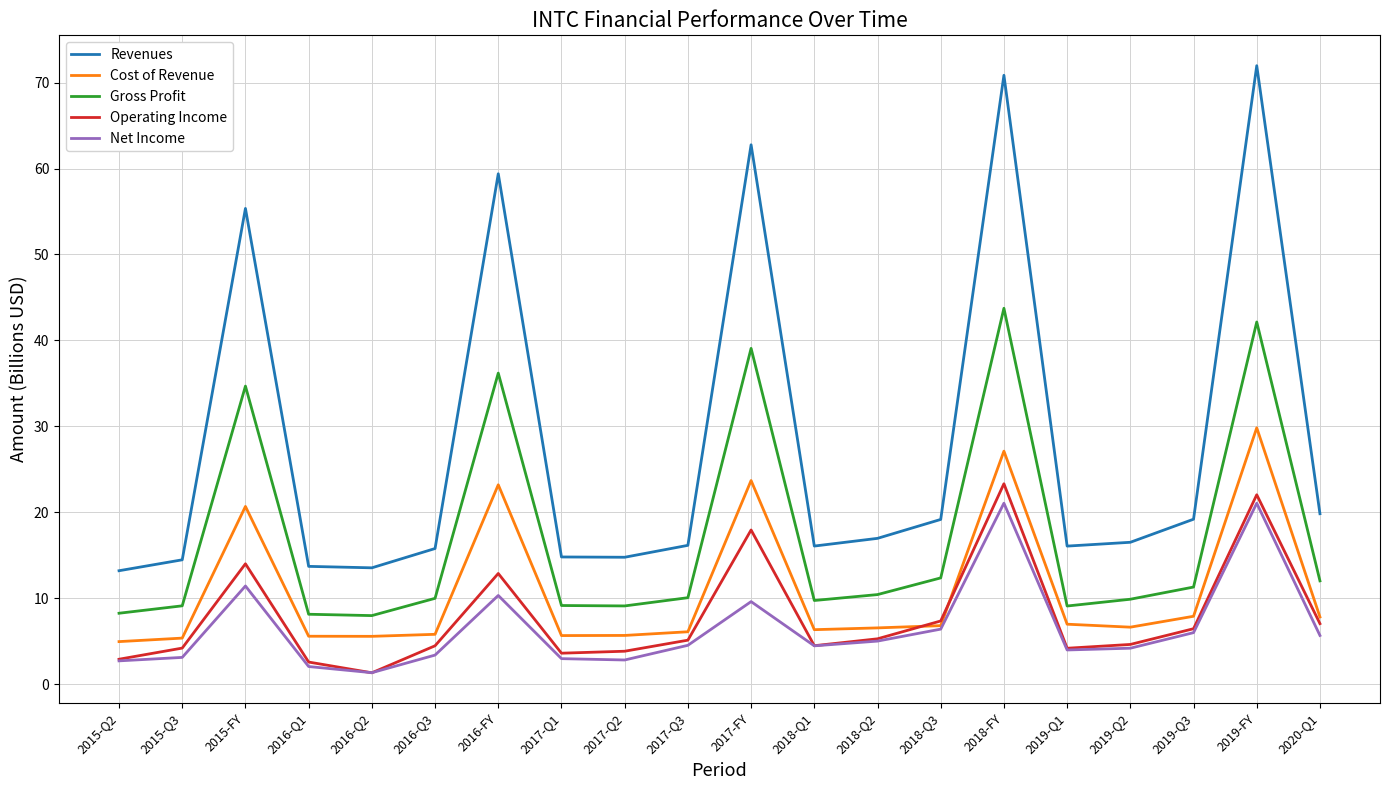

True or false: Revenues and Operating Income intersect in this chart.

False